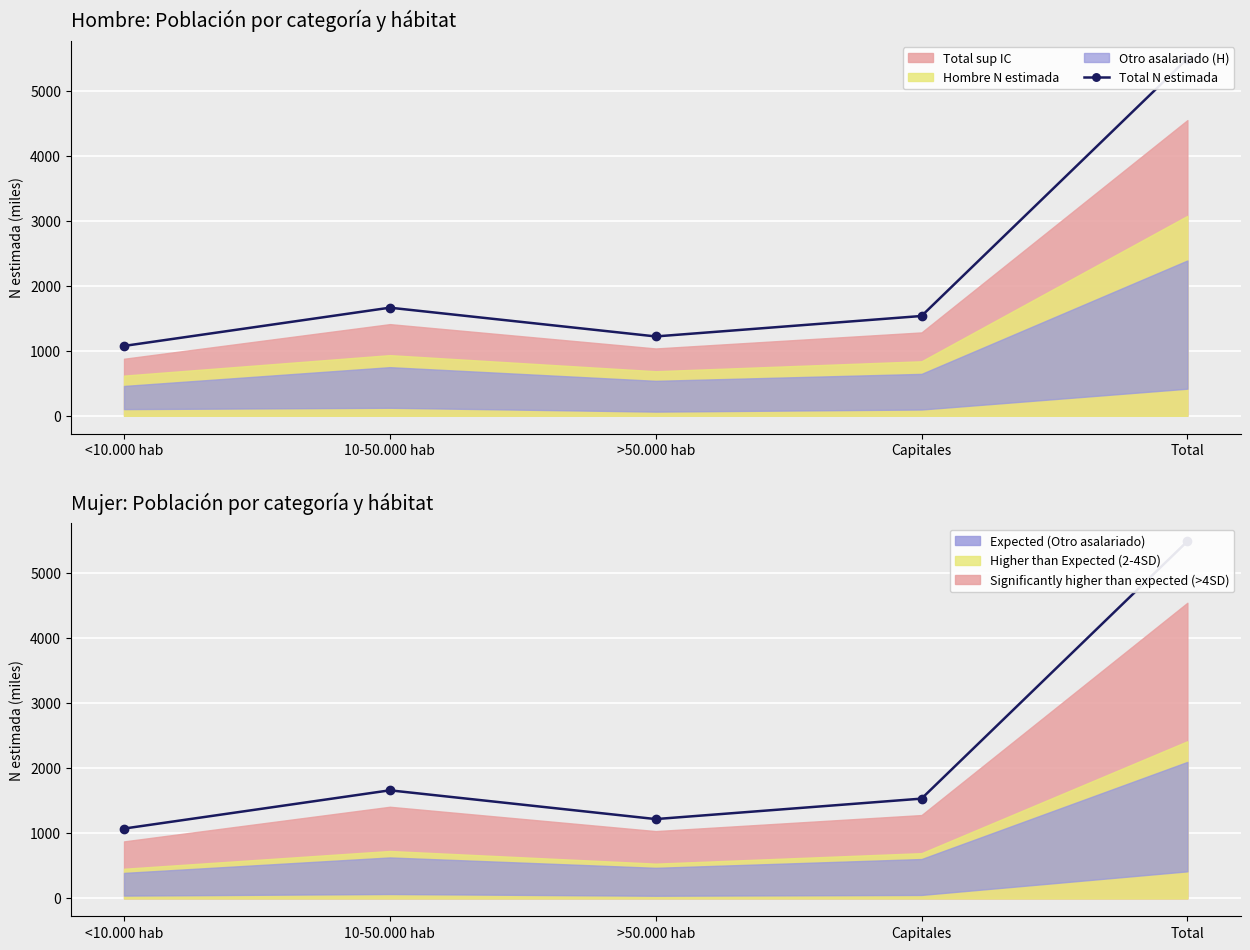

At which category does the data reach its first local peak?

10-50.000 hab